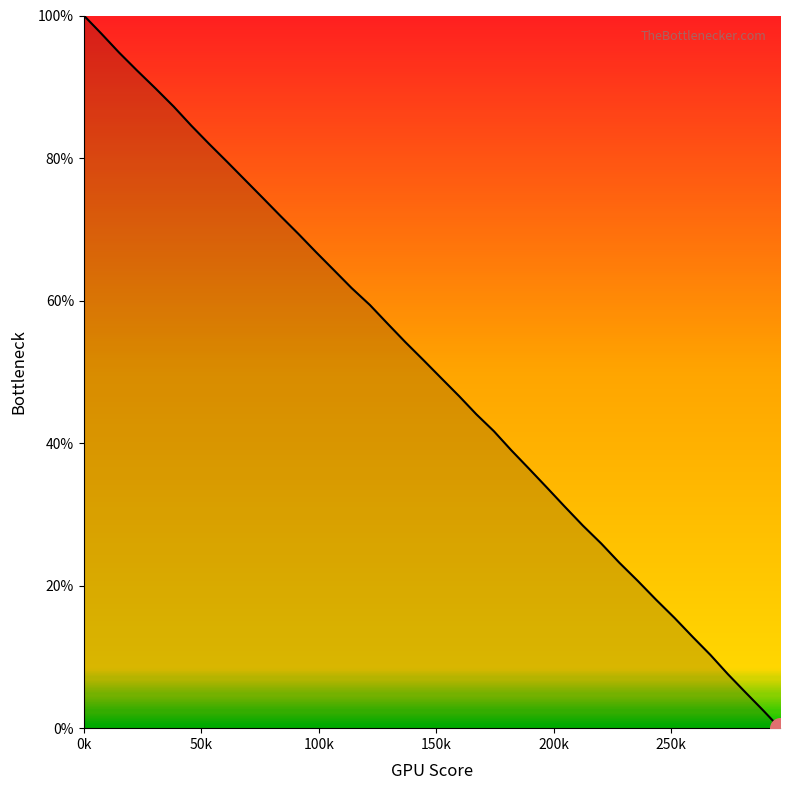

What is the greatest value displayed?

100.0